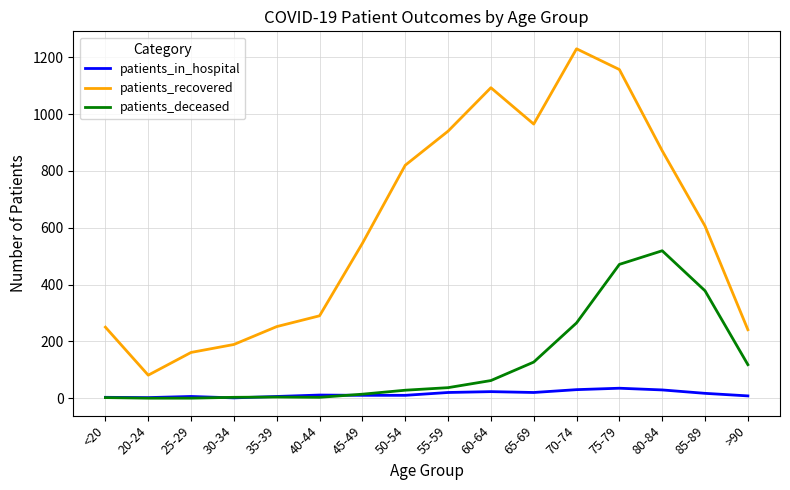

Which series has the largest total across all categories?

patients_recovered